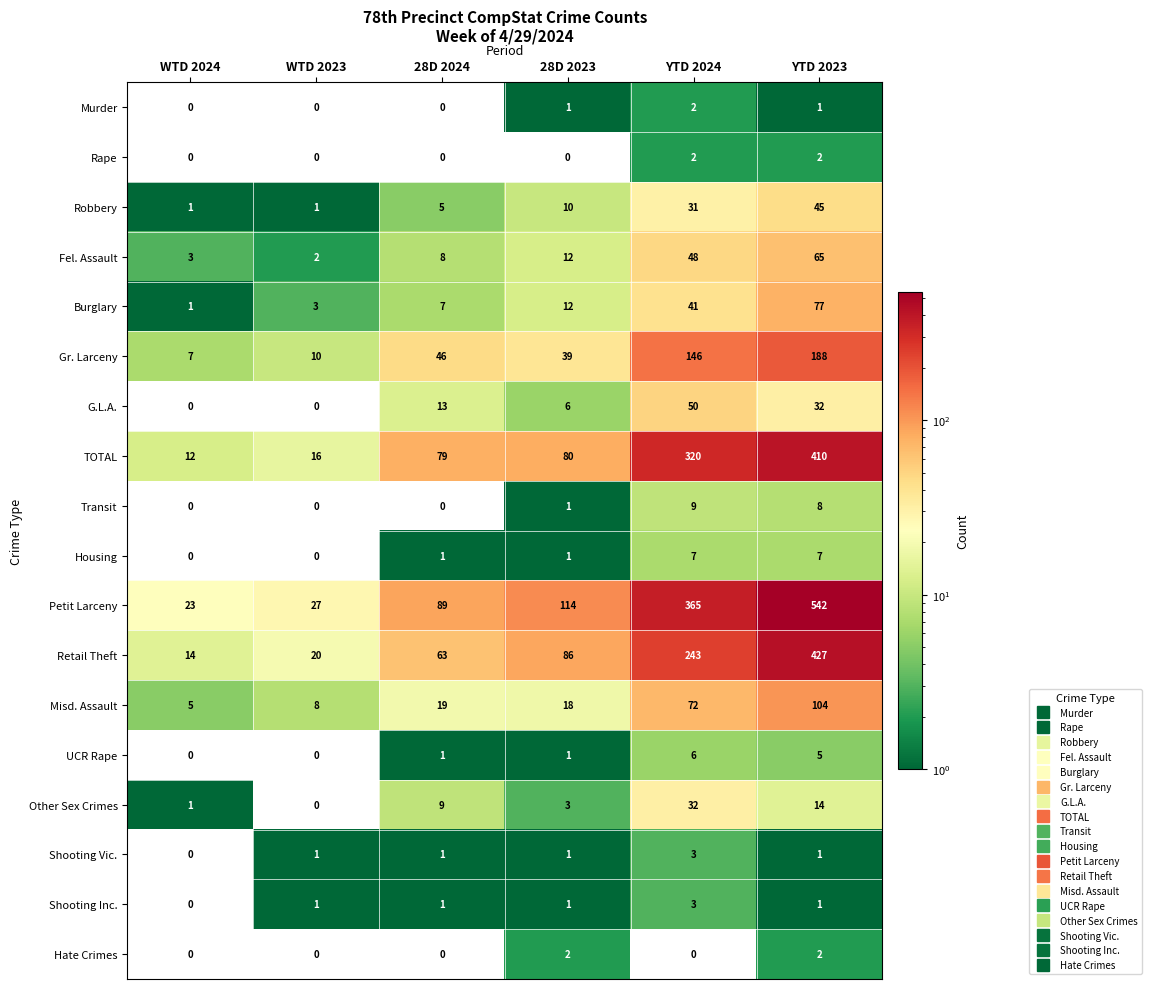

How many positive values does the Housing series have?

4